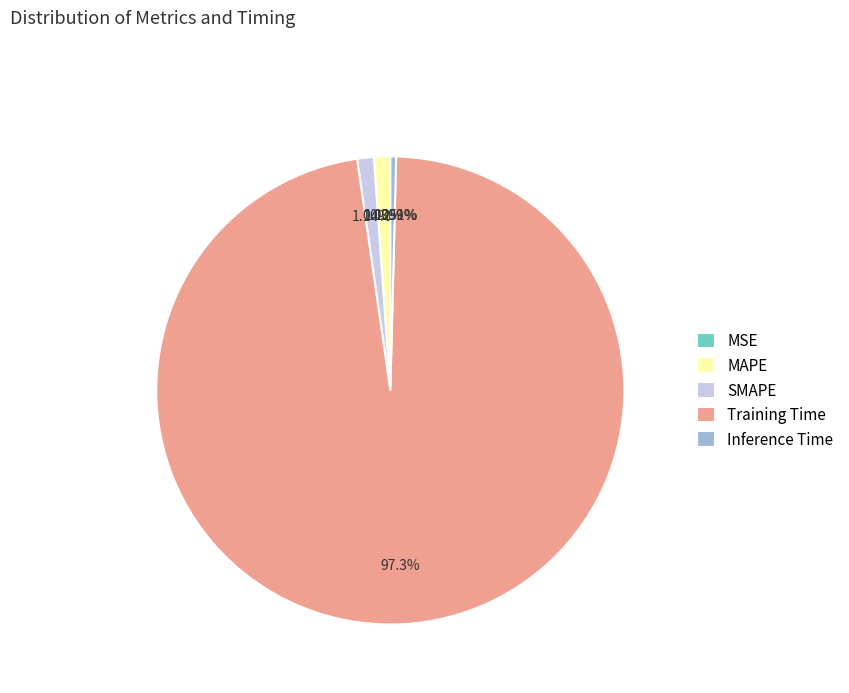

Do Inference Time and MAPE together represent more than half of the pie?

No